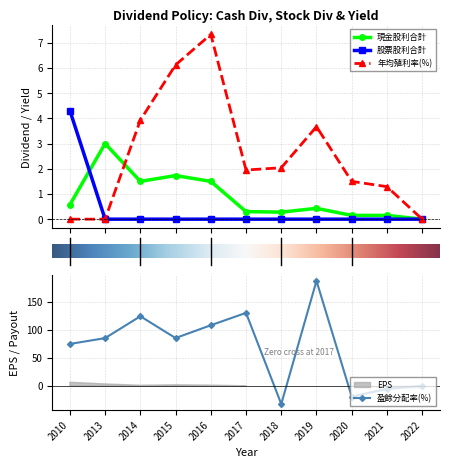

How many lines are shown in the chart?

4